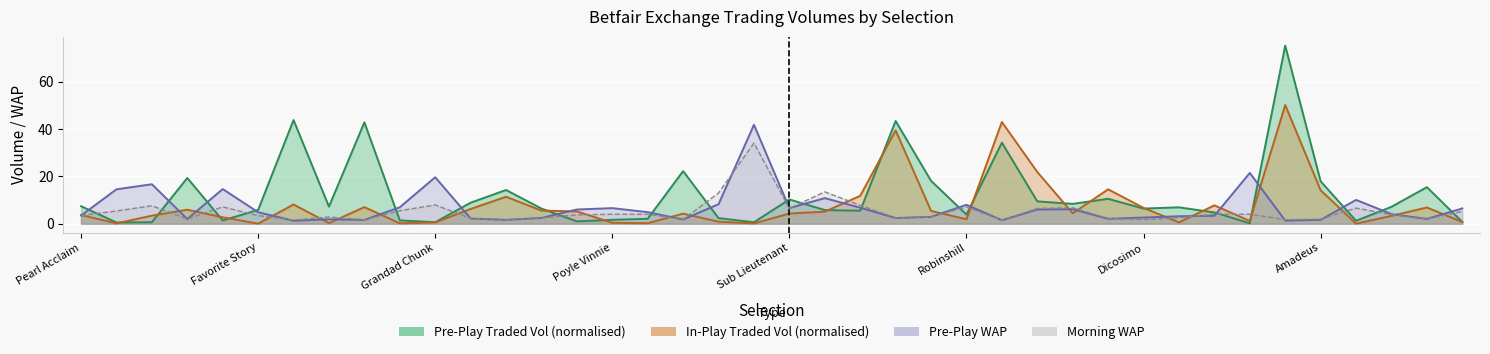

In PPWAP, how many points are lower than both neighbors (excluding endpoints)?

11